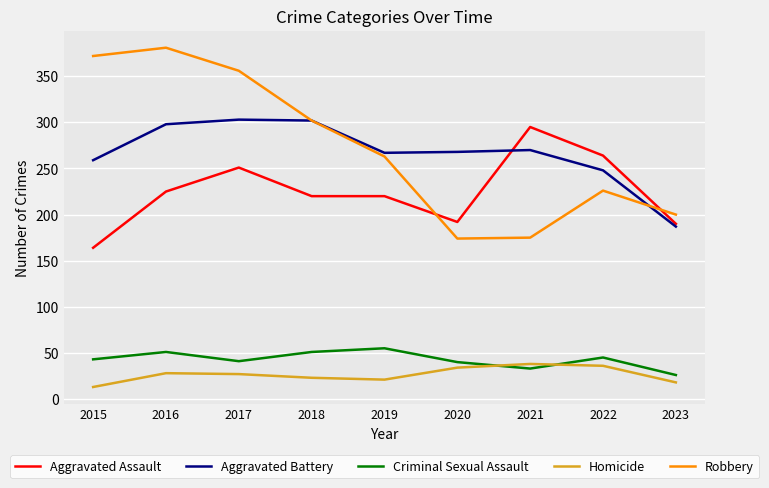

Which label corresponds to the smallest value in the chart?

2015